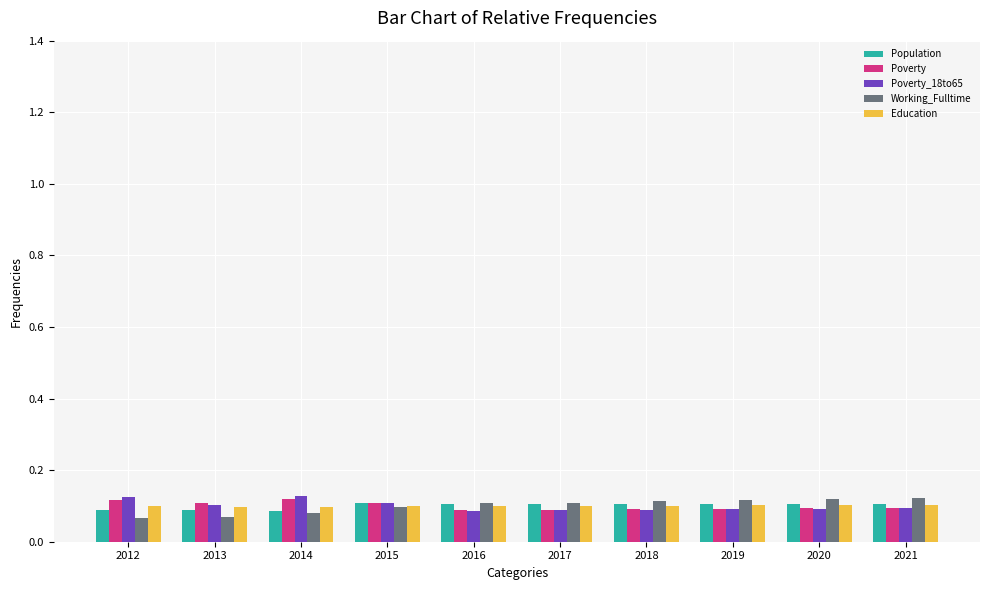

At how many categories does at least one series exceed 0?

10